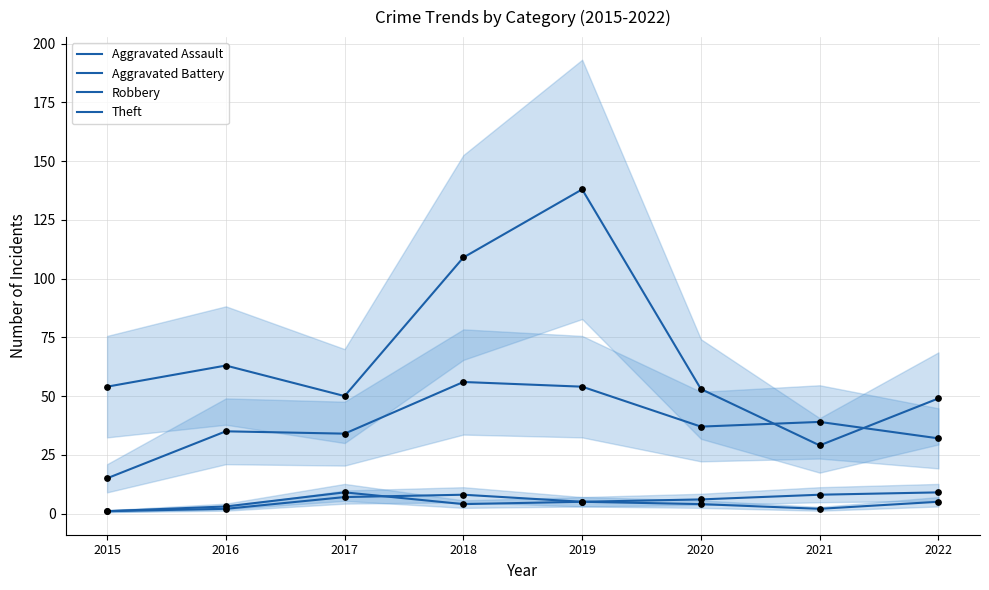

At which category is the sum across all series the highest?

2019